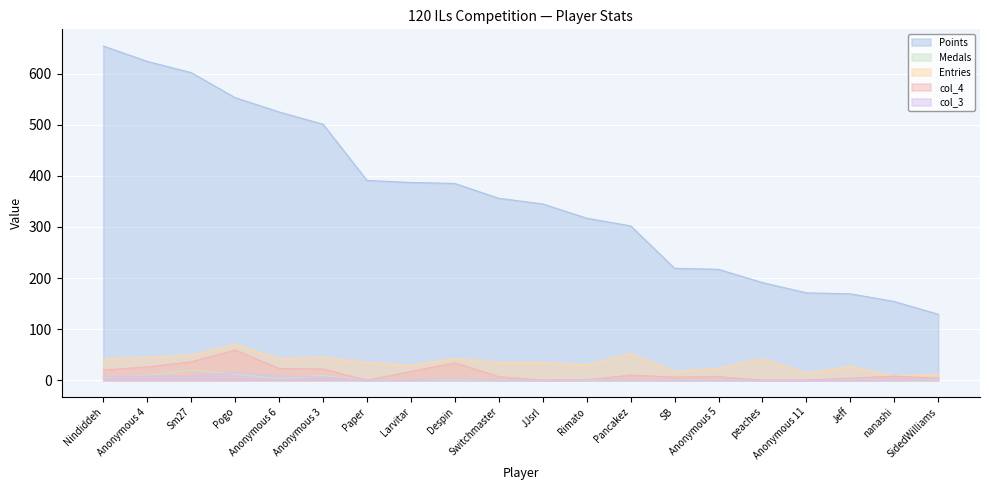

What is the maximum value for col_4?

59